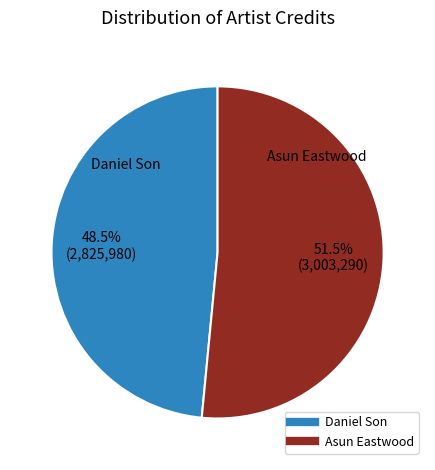

Is Asun Eastwood the majority of the pie?

Yes